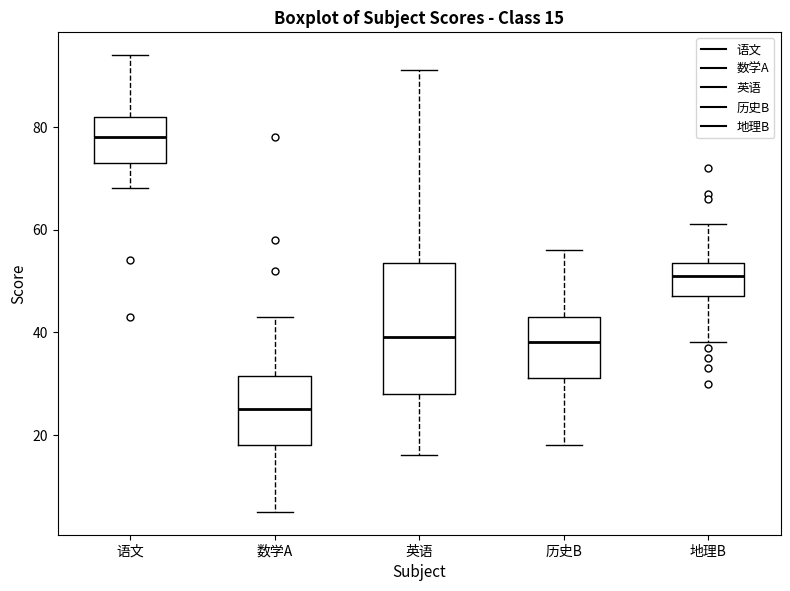

Which box is the tallest, from its lower edge to its upper edge?

英语